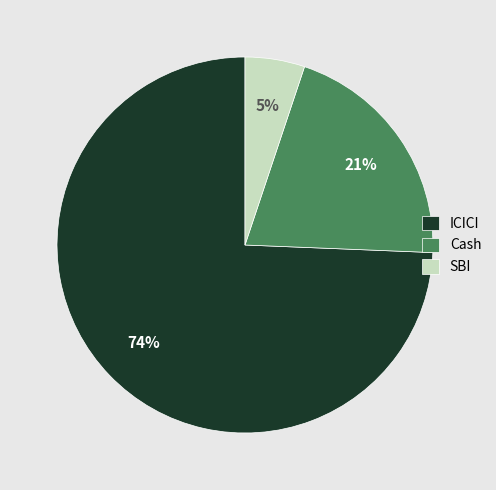

How many segments does this pie chart have?

3